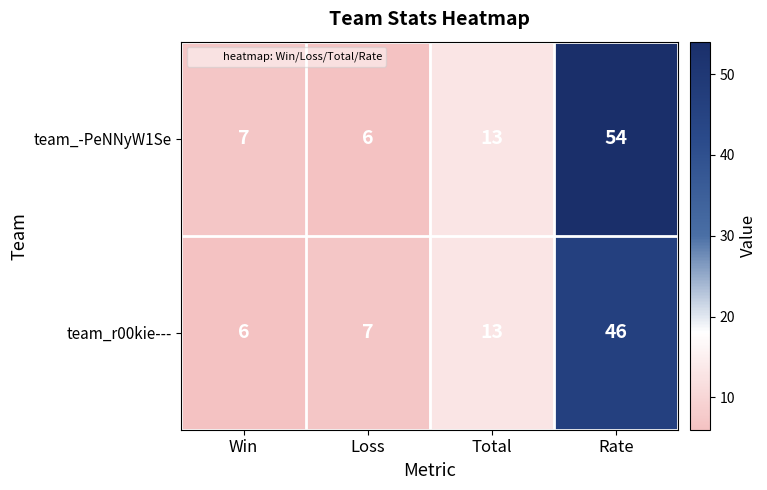

Where is team_-PeNNyW1Se nearest to the value 30?

Total